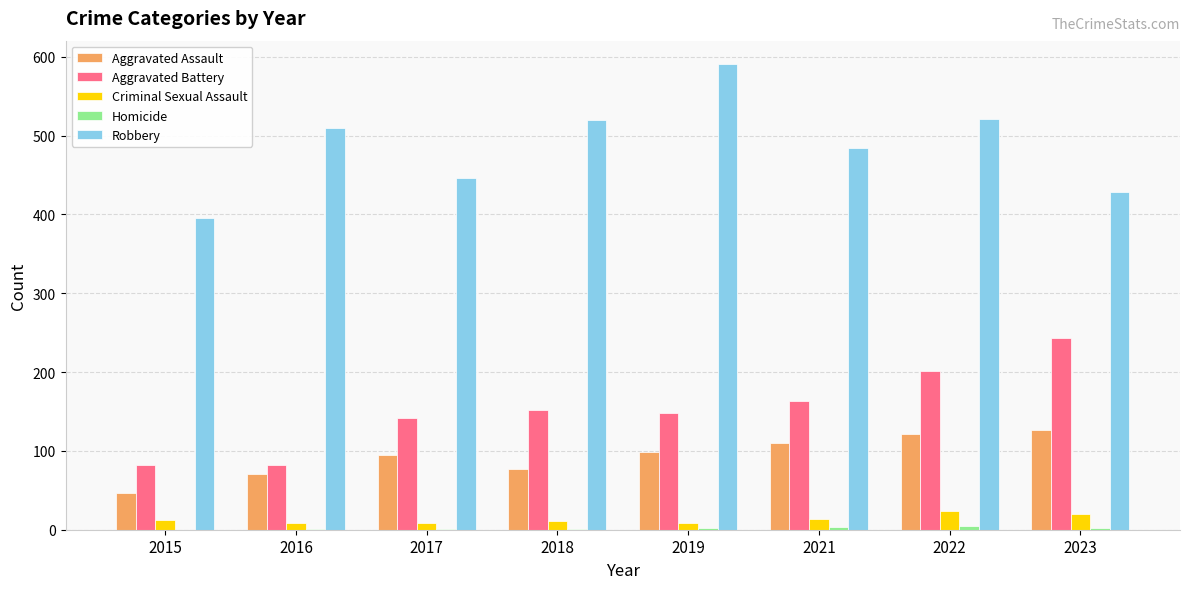

What is the difference between the Robbery values at 2016 and 2019?

81